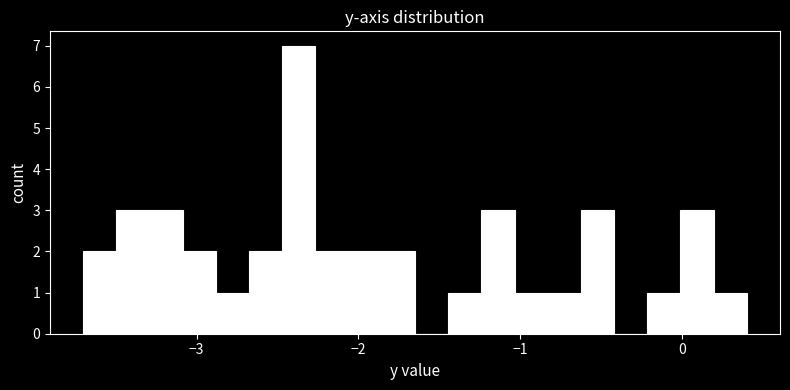

Read against the x-axis, roughly where is the centre of the tallest bar?

-2.4